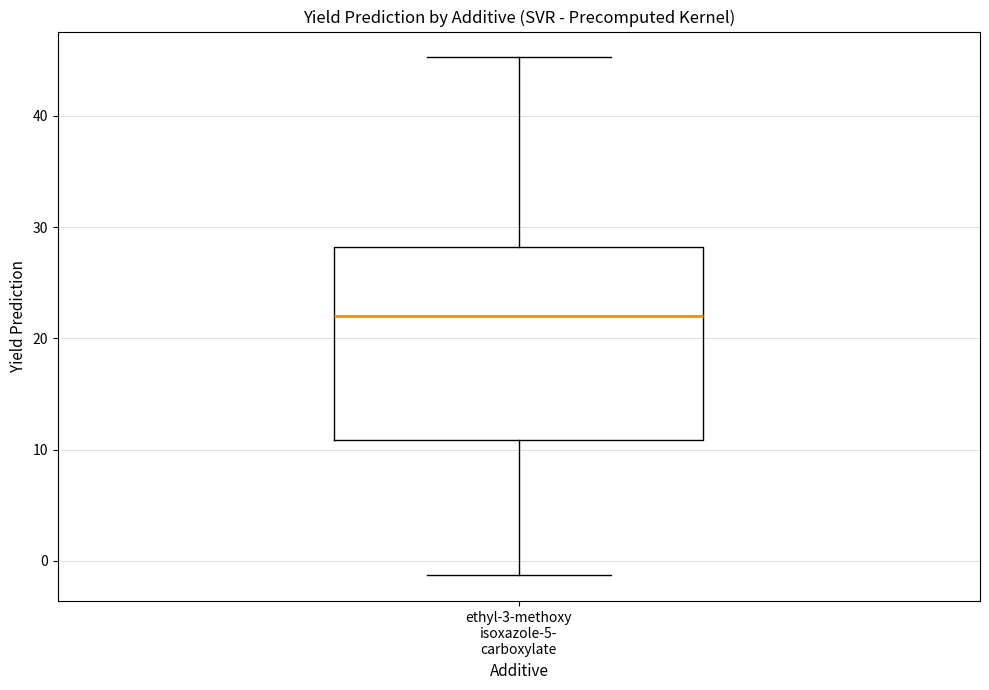

Transcribe this box plot: give where the median line is, the range the box spans, and where the two whiskers end, as read against the y-axis. The values are not printed on the chart, so give them approximately, as read against the axis.

median 22, box 11 to 28, whiskers -1 to 45